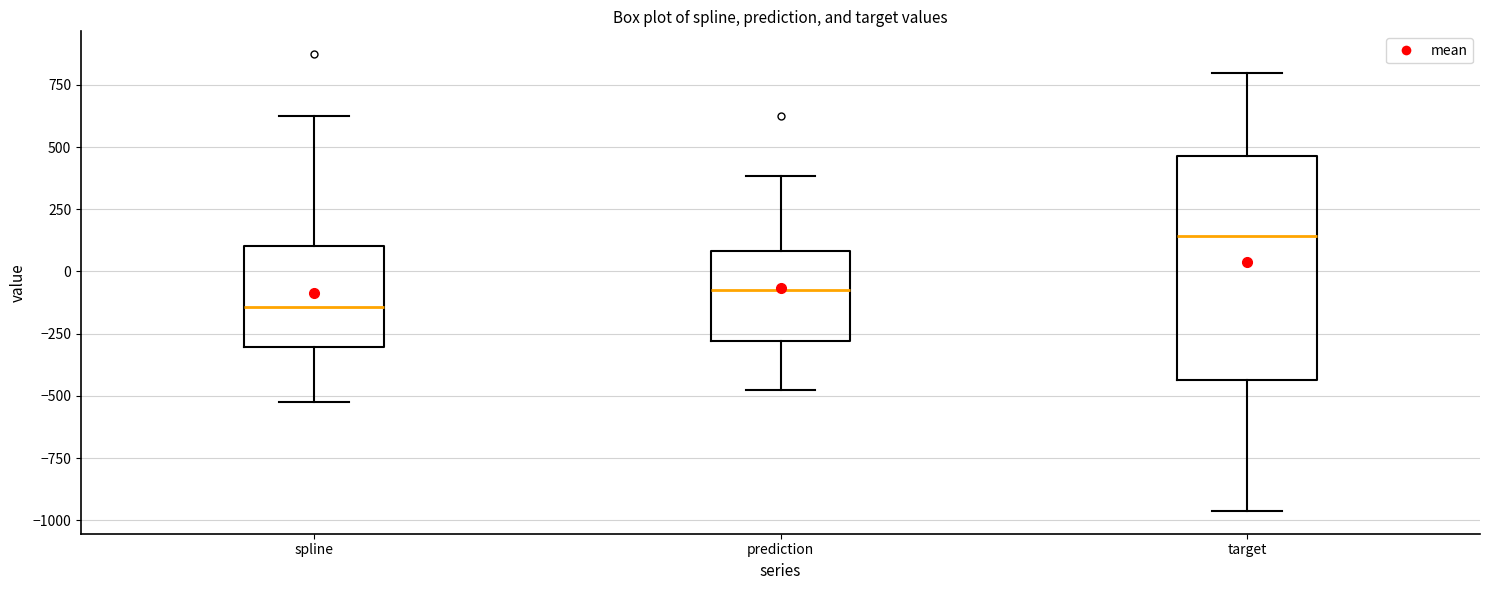

Comparing the boxes themselves (not the whiskers), which one is the tallest?

target